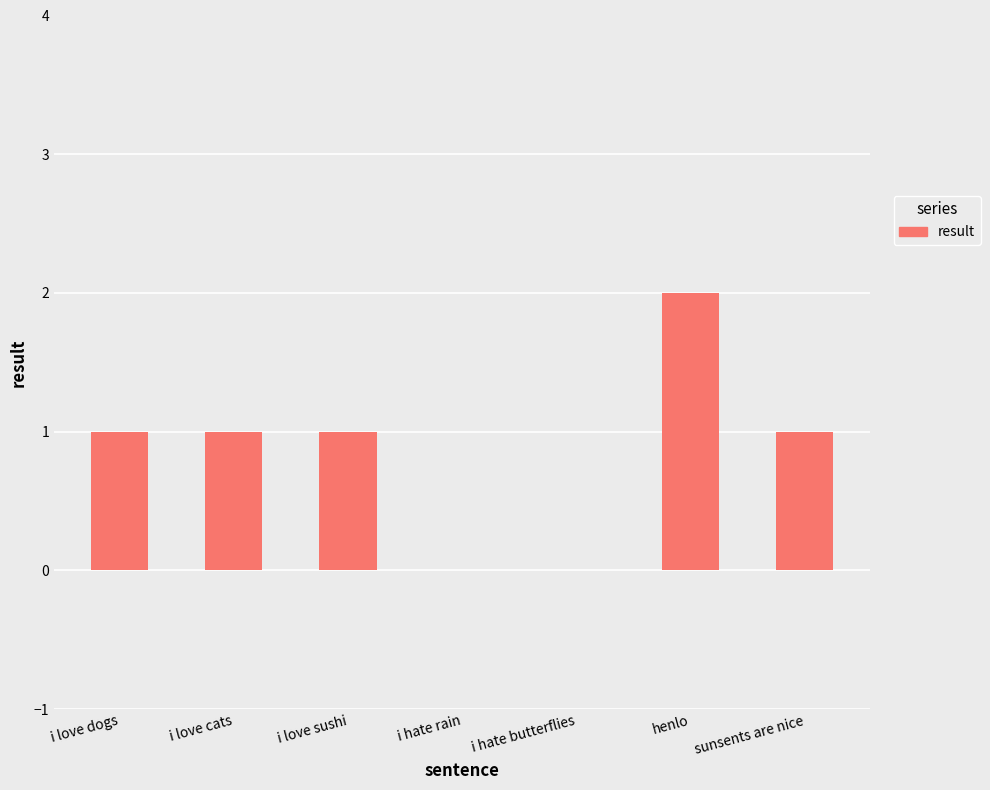

Reading left to right, transcribe all the data shown in this chart.

i love dogs=1	i love cats=1	i love sushi=1	i hate rain=0	i hate butterflies=0	henlo=2	sunsents are nice=1